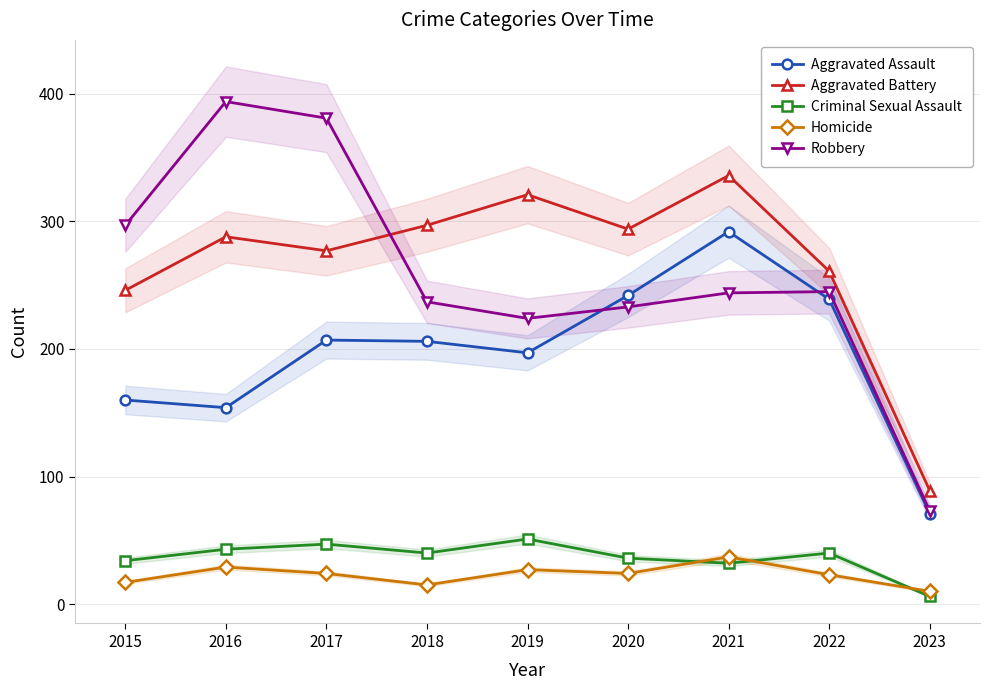

Rank the categories by Robbery value from lowest to highest.

2023, 2019, 2020, 2018, 2021, 2022, 2015, 2017, 2016